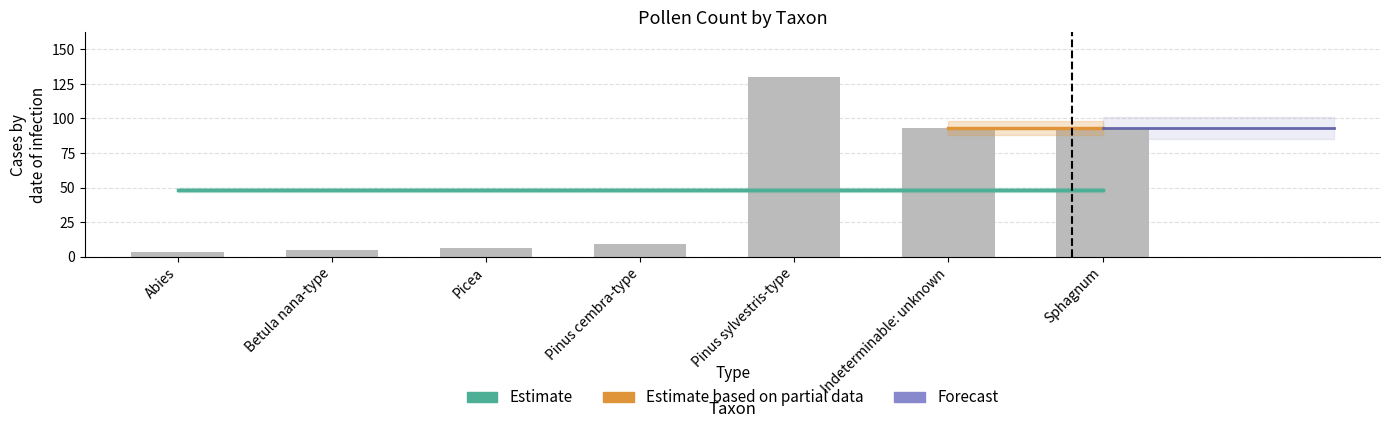

How many data points are above 9?

3